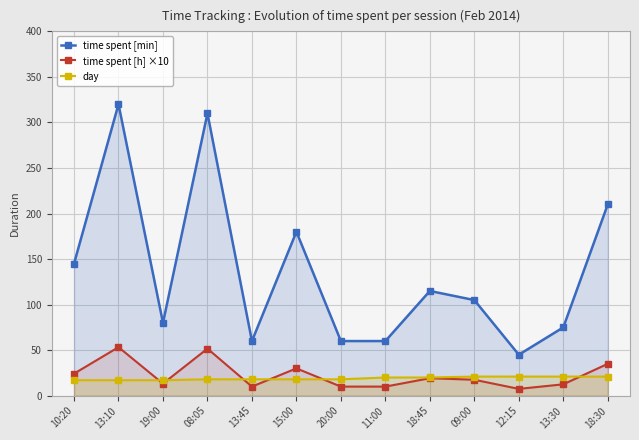

Where is the first local maximum for time spent [min]?

13:10